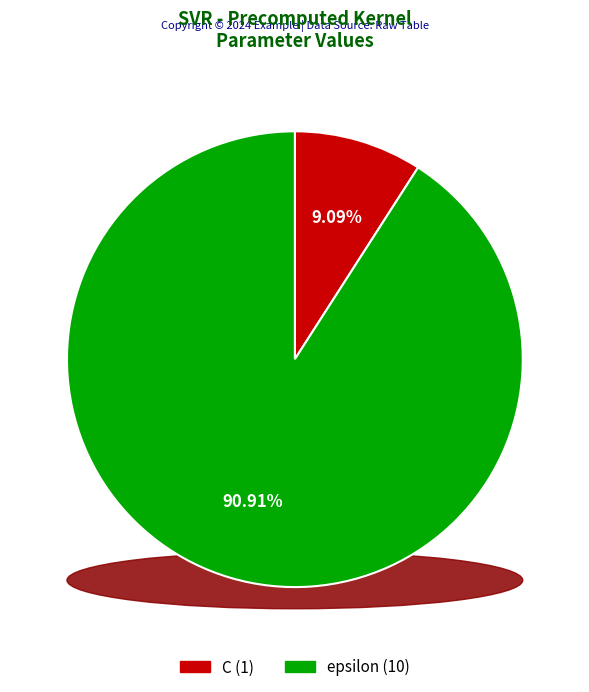

To the nearest percent, what portion does C represent?

9%